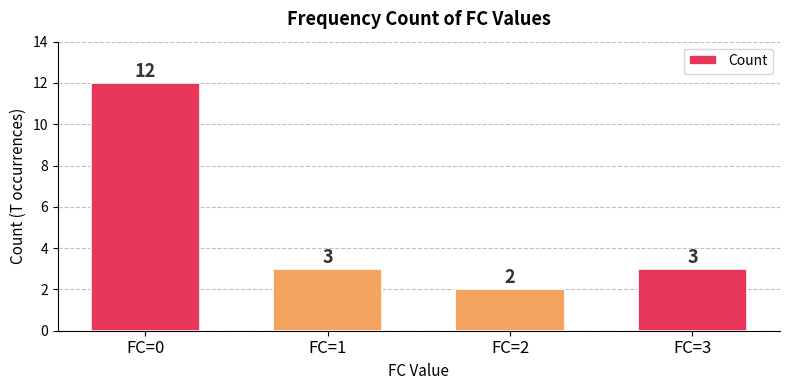

Reading left to right, what are all the values shown in this chart?

12	3	2	3